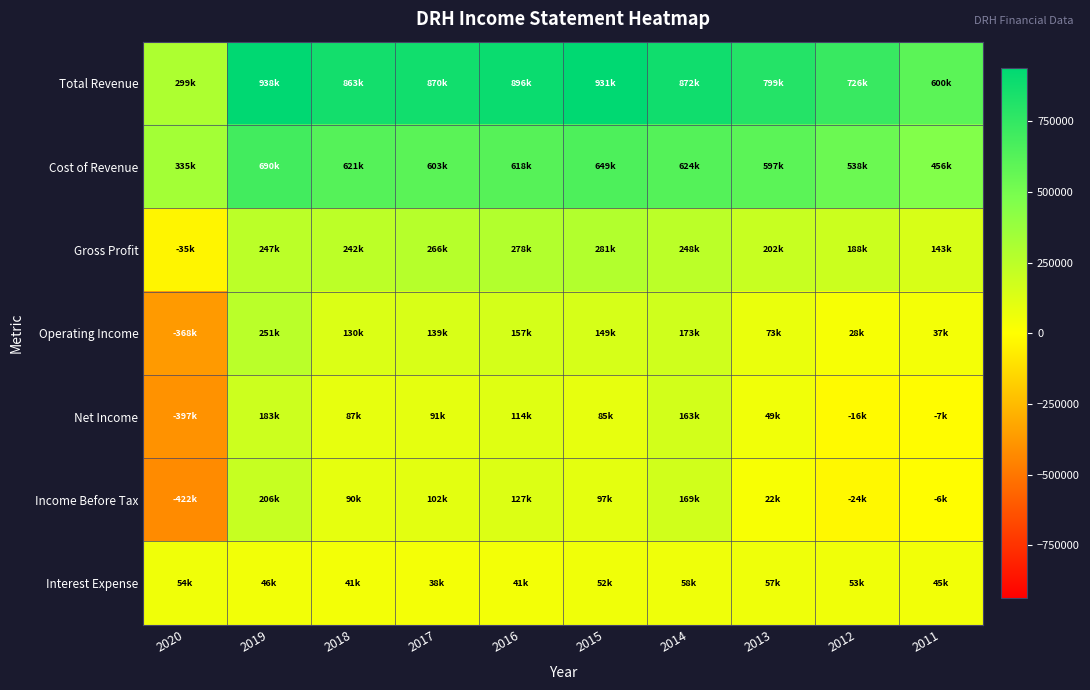

How many series are shown in this chart?

7